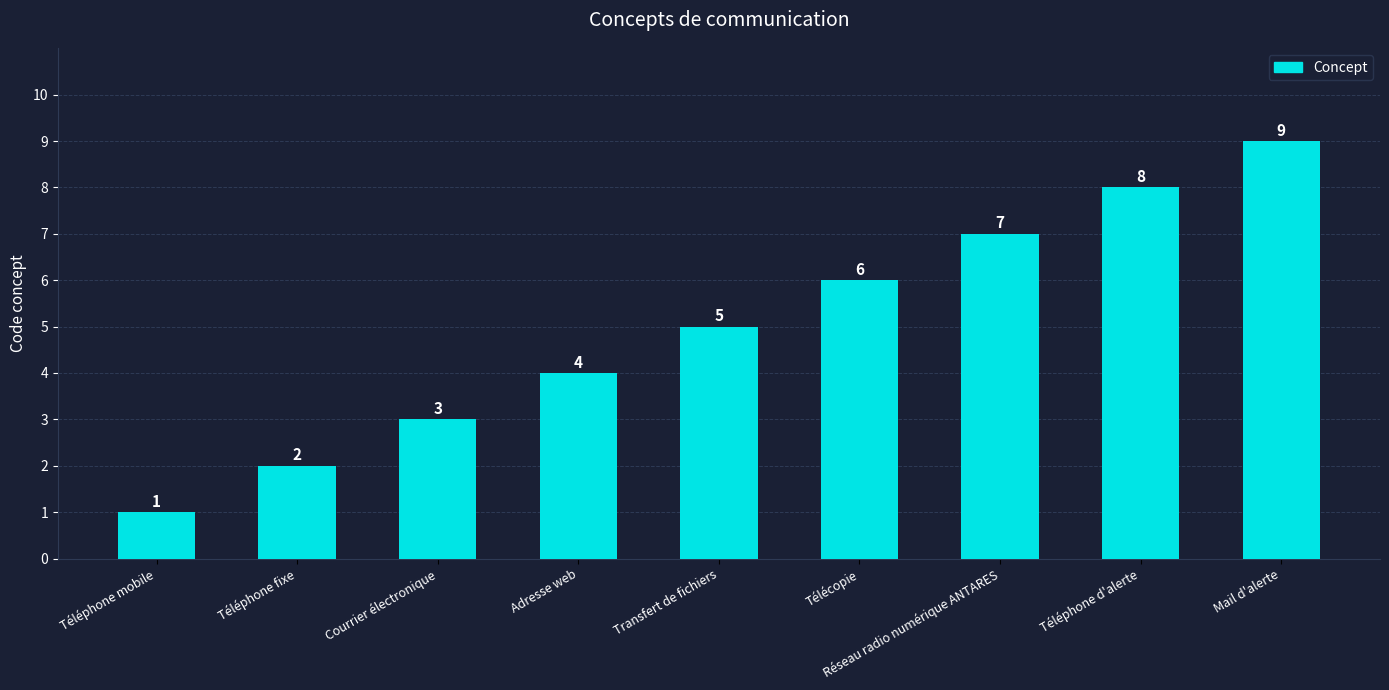

Are the bars horizontal?

No